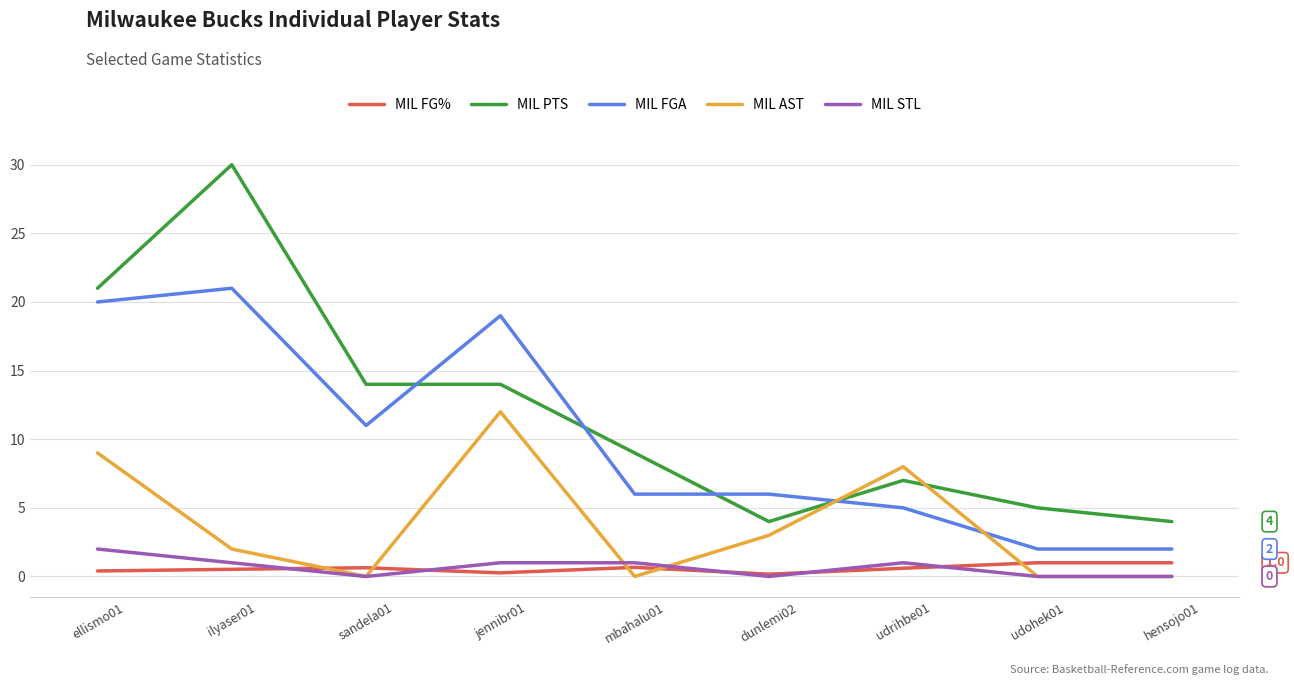

Which series has the widest spread of values?

MIL PTS